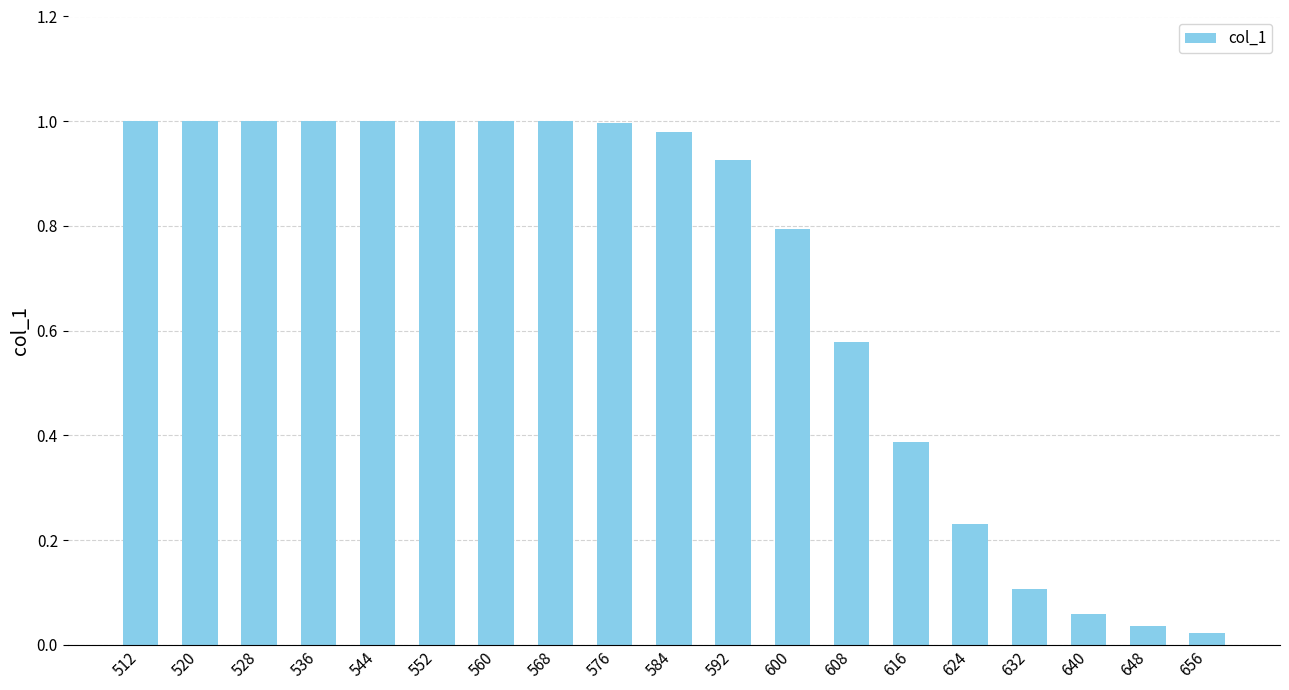

What is the difference between the values at 648 and 600?

0.8